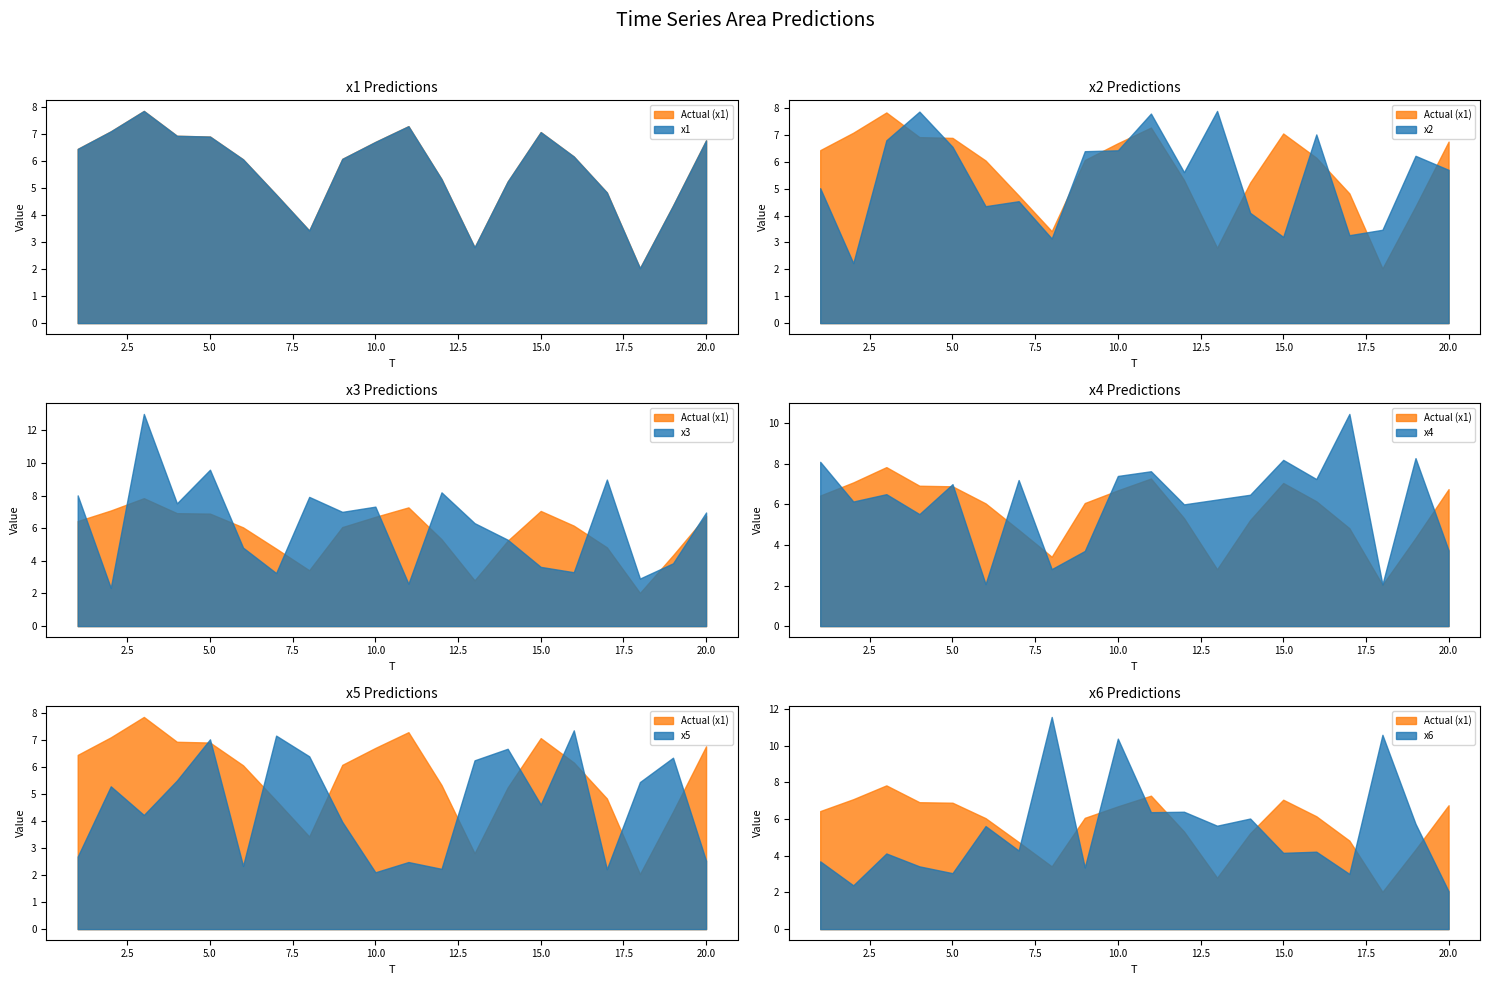

At which category does the chart reach its minimum across all series?

18